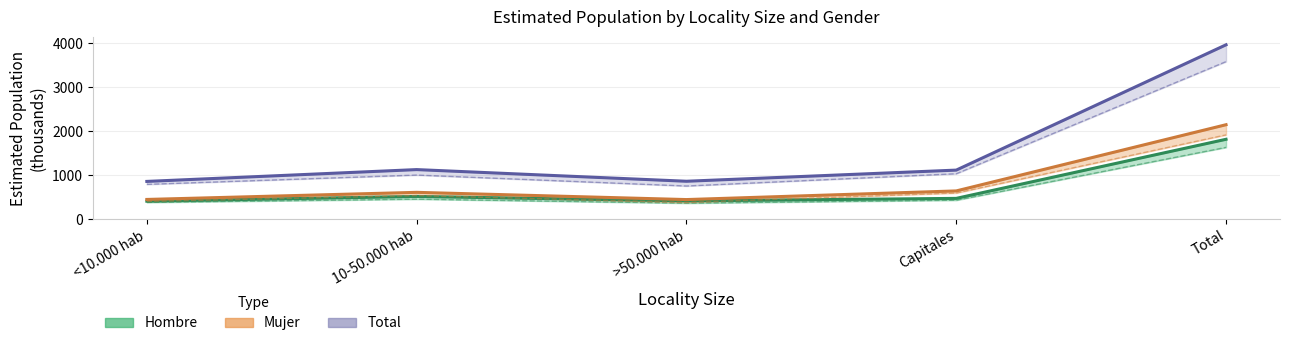

What is the maximum value for Total (estimated)?

3959.8